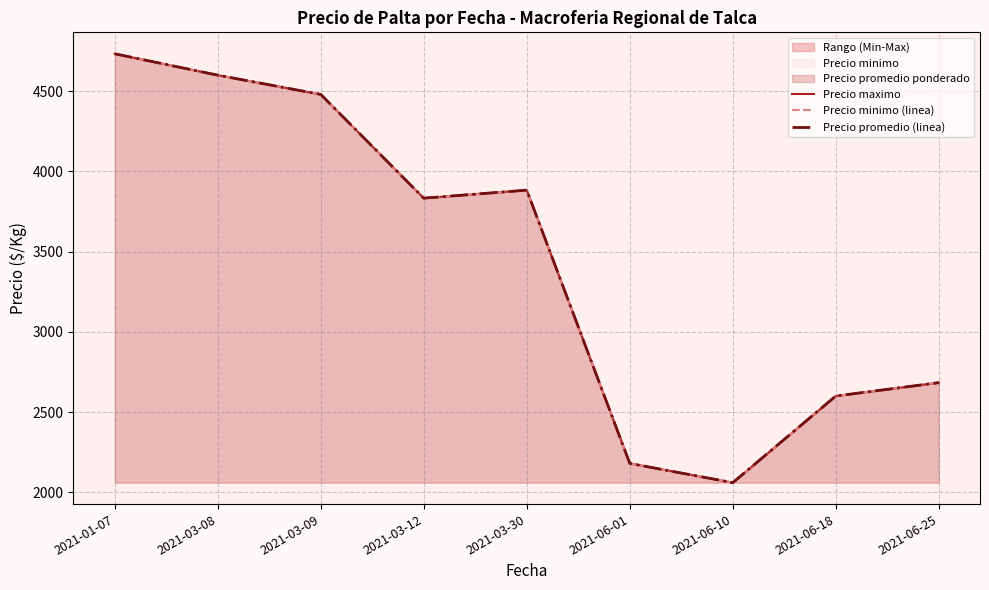

What is the label of the 6th point from the left?

2021-06-01